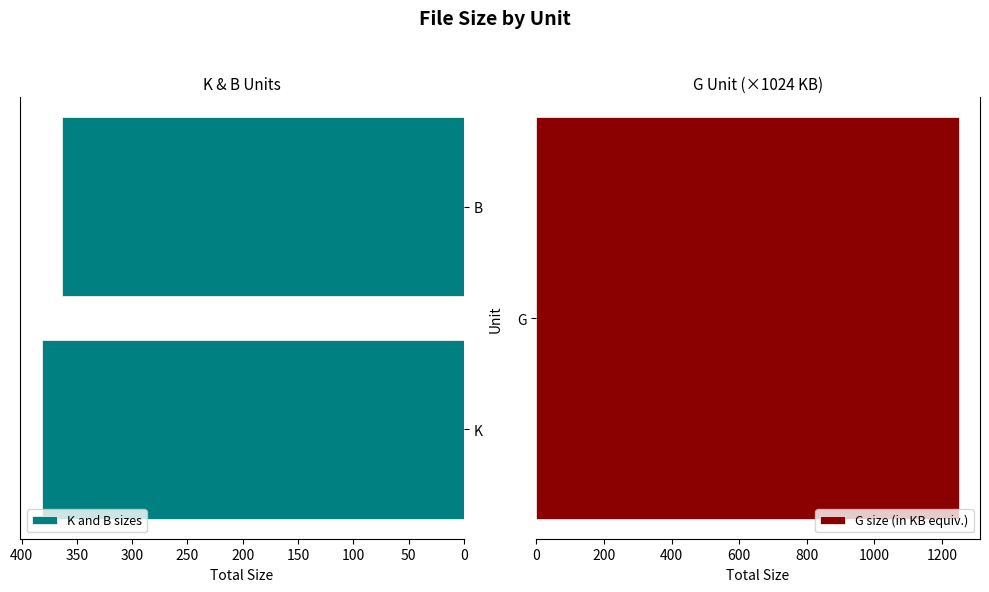

What is the value of the 2nd bar from the left?

363.0